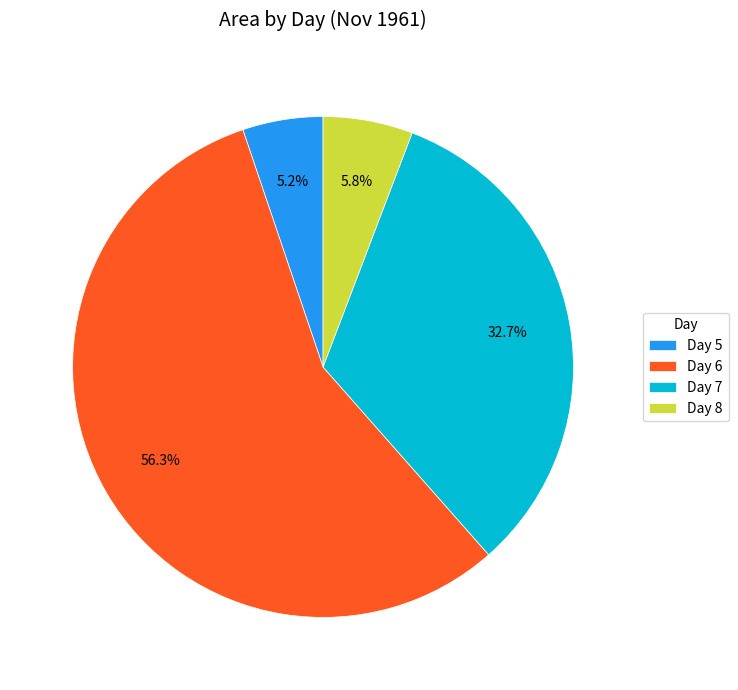

Which slice is the largest?

Day 6